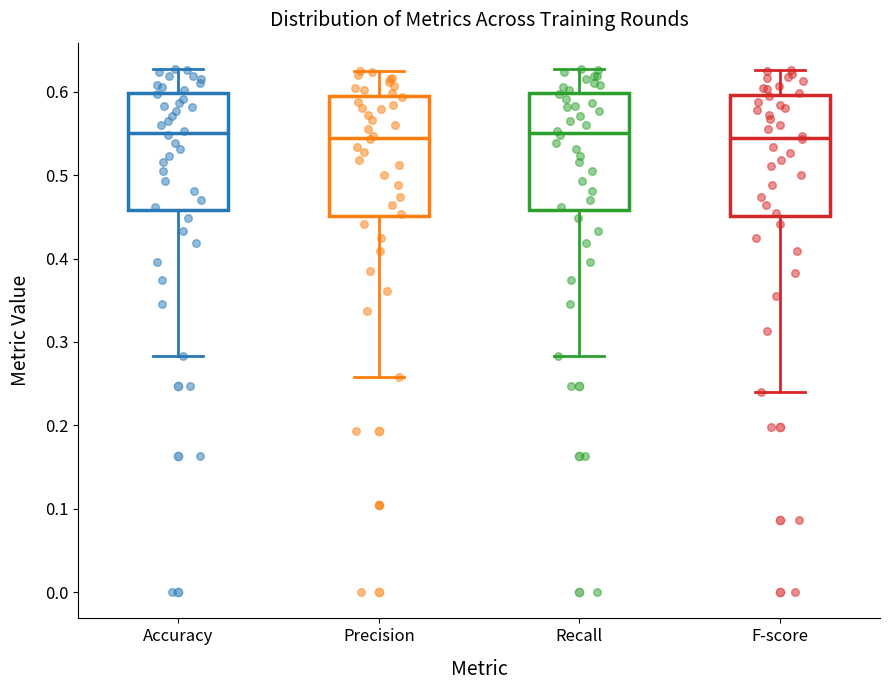

Reading left to right, transcribe this box plot: for each box, give where its median line is, the range the box spans, and where its two whiskers end, as read against the y-axis. The values are not printed on the chart, so give them approximately, as read against the axis.

Accuracy: median 0.55, box 0.46 to 0.60, whiskers 0.28 to 0.63
Precision: median 0.54, box 0.45 to 0.60, whiskers 0.26 to 0.62
Recall: median 0.55, box 0.46 to 0.60, whiskers 0.28 to 0.63
F-score: median 0.54, box 0.45 to 0.60, whiskers 0.24 to 0.63